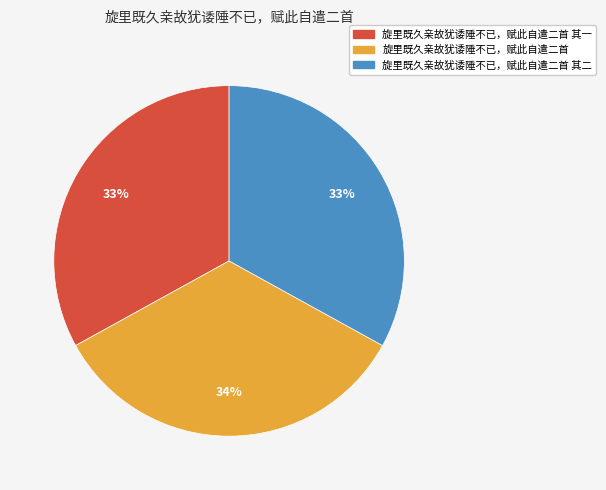

To the nearest percent, what is the average slice percentage?

33%